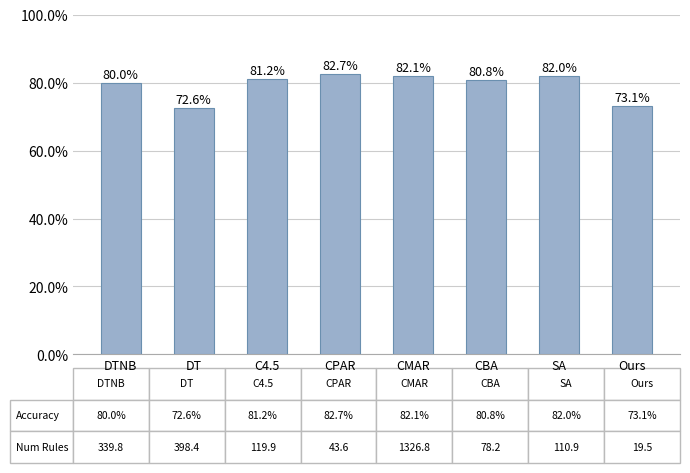

Rank the categories by value from highest to lowest.

CPAR, CMAR, SA, C4.5, CBA, DTNB, Ours, DT